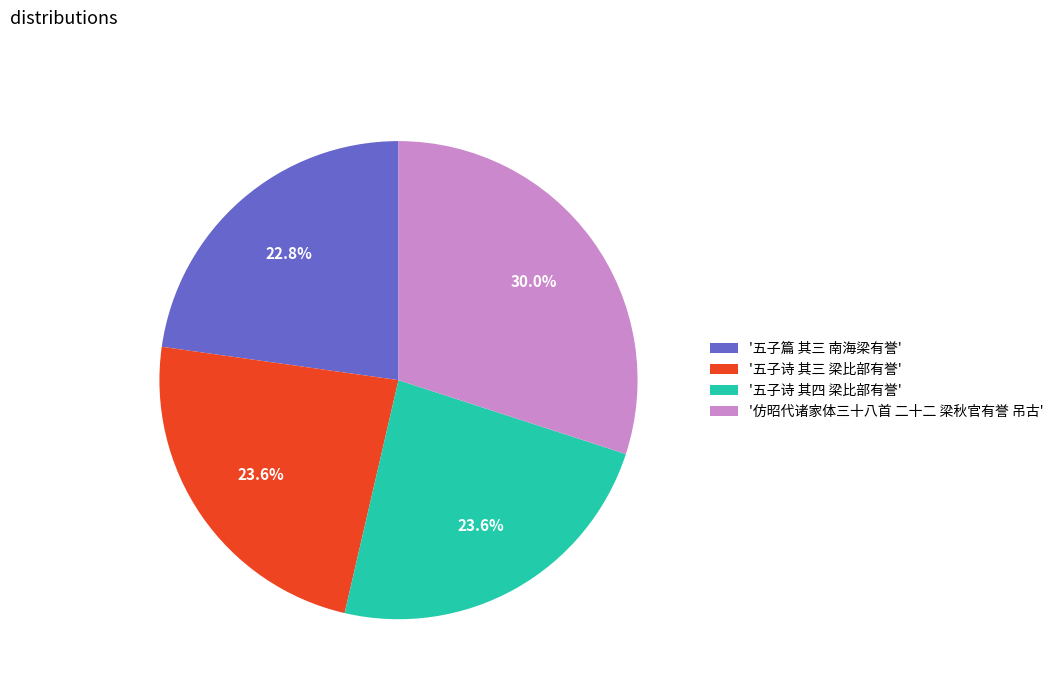

Which category has the smallest portion of the pie?

'五子篇 其三 南海梁有誉'